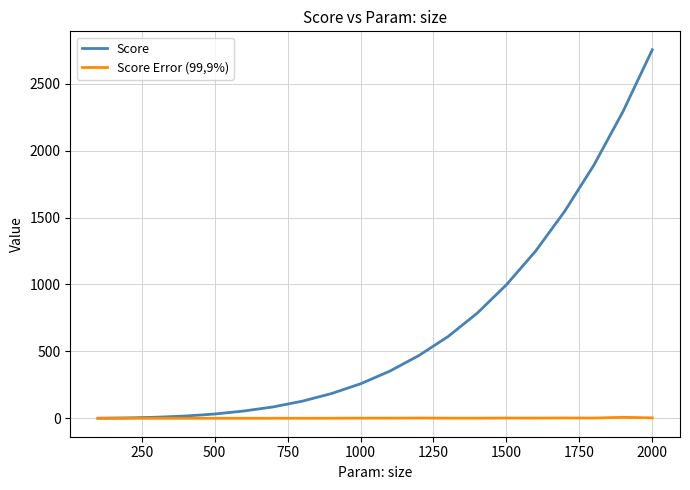

Rank the series by their maximum value, from highest to lowest.

Score, Score Error (99,9%)